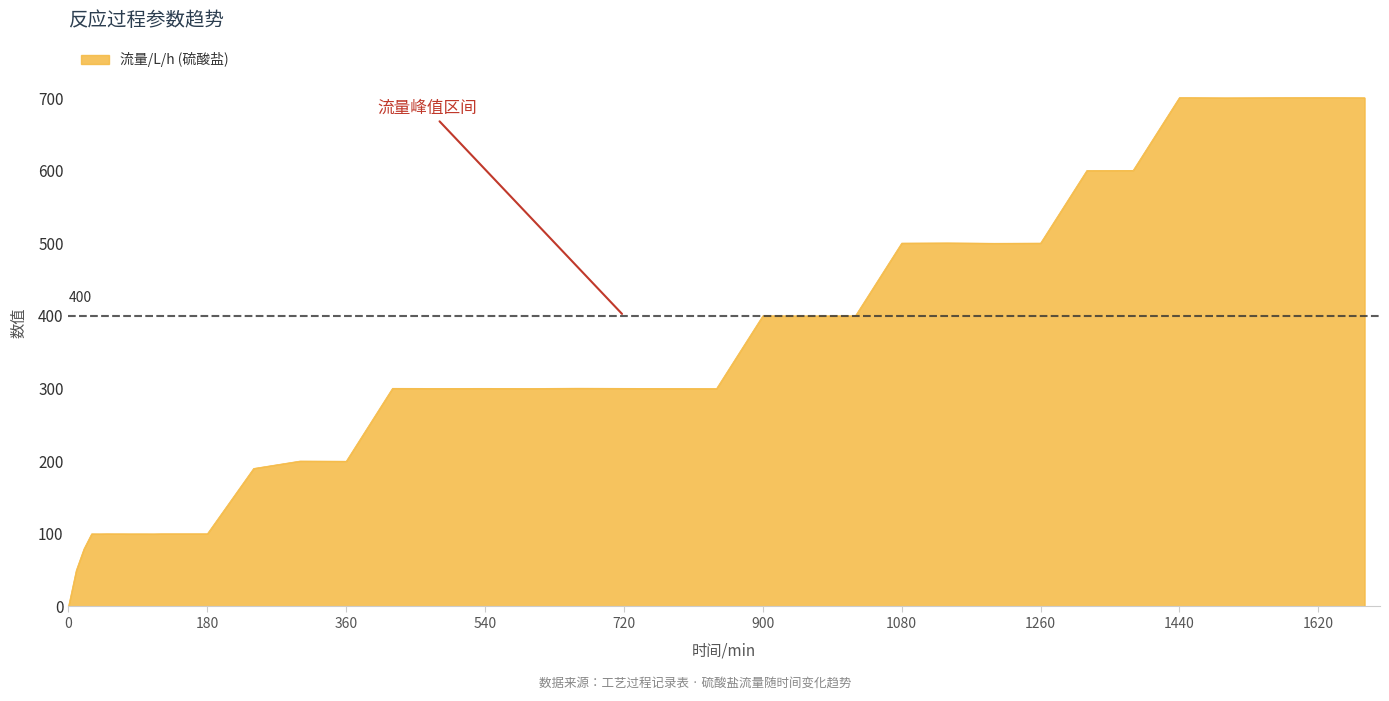

What is the difference between the maximum and minimum values?

700.6